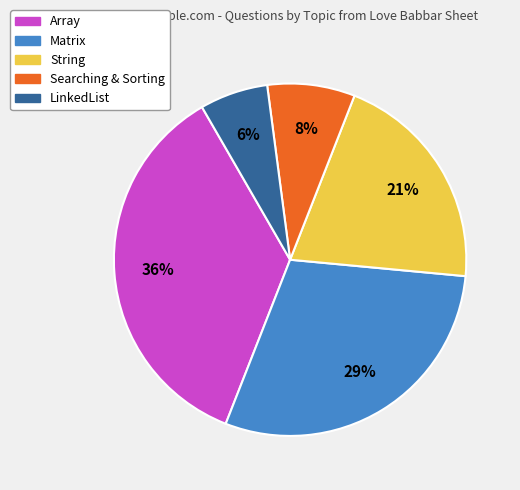

Combined, do Searching & Sorting and Array account for over 50%?

No